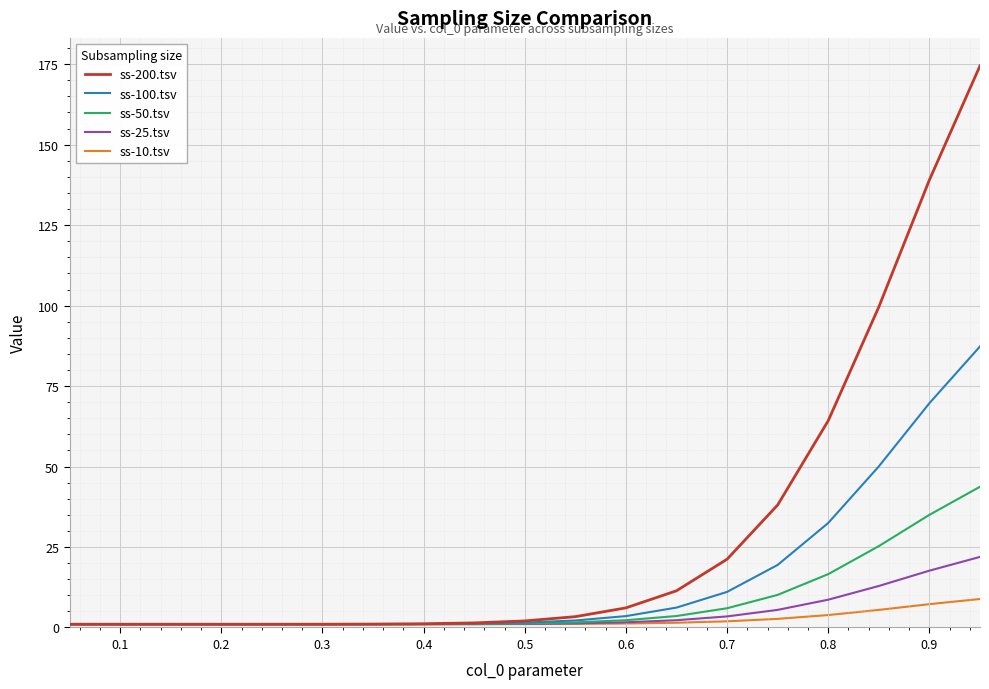

What is the maximum value for ss-200.tsv?

174.5